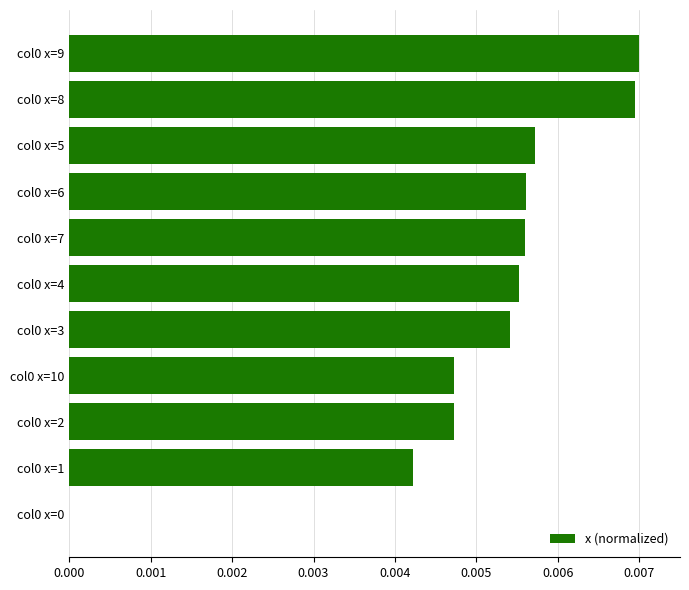

True or false: the data shows 0.0 at col0 x=6.

True